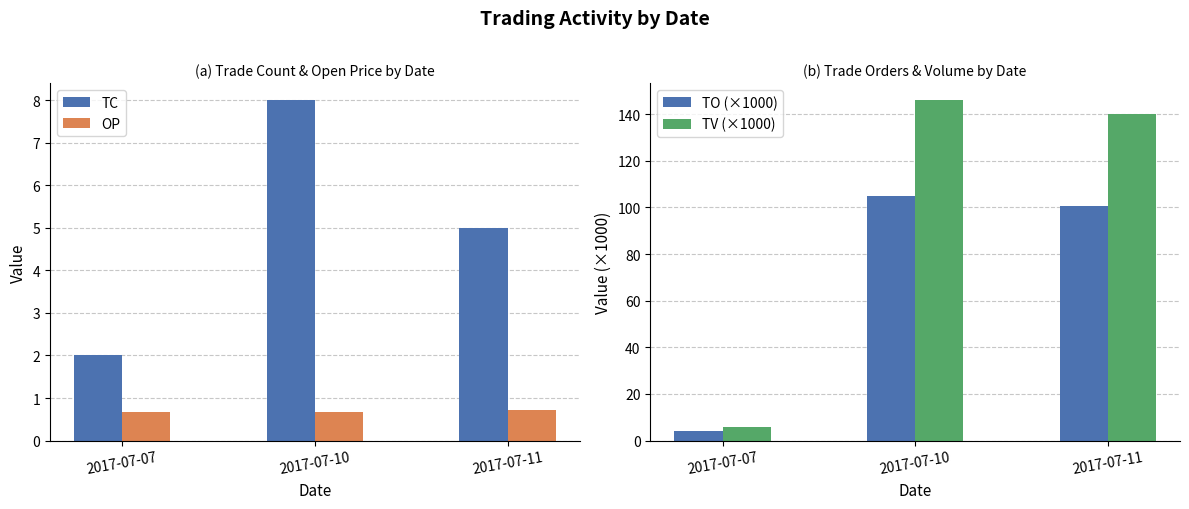

What is the smallest value displayed?

0.7